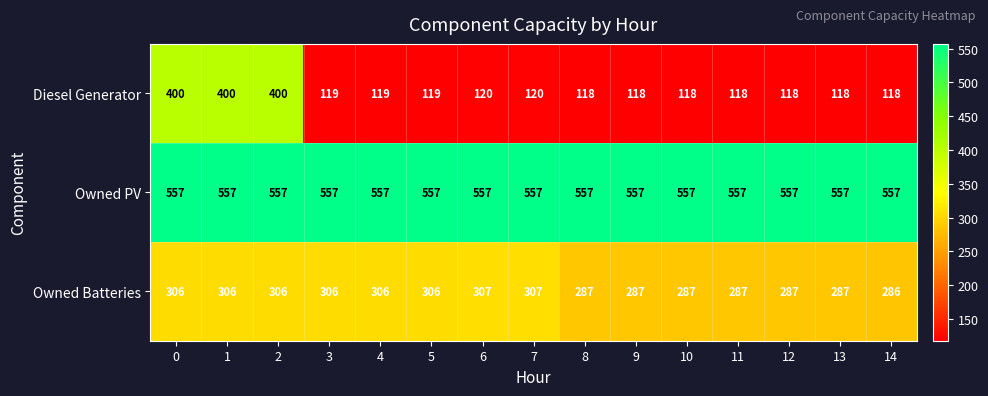

Which series has the widest spread of values?

Diesel Generator